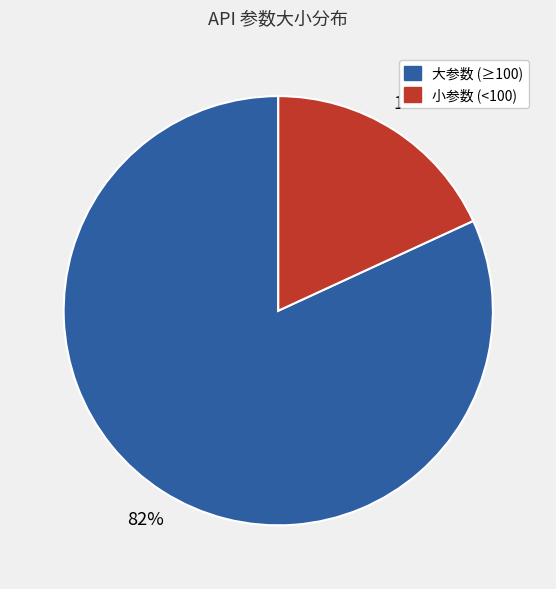

To the nearest percent, what is the average slice percentage?

50%